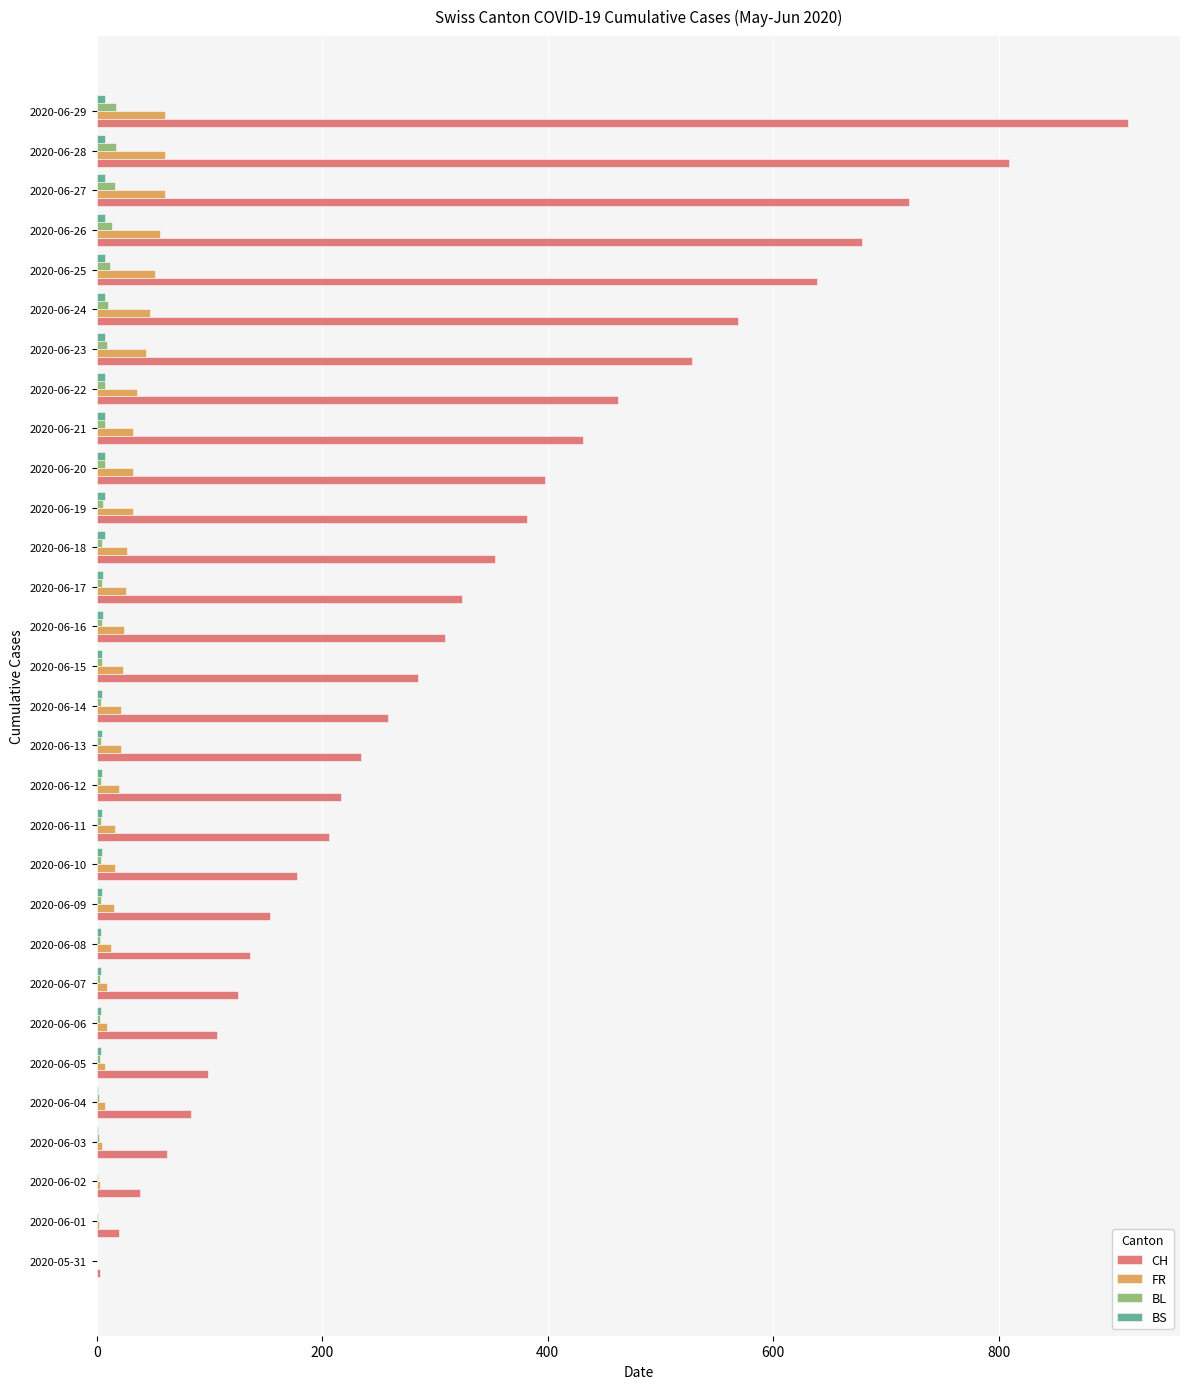

The value of FR at 2020-06-25 is 52. True or false?

True